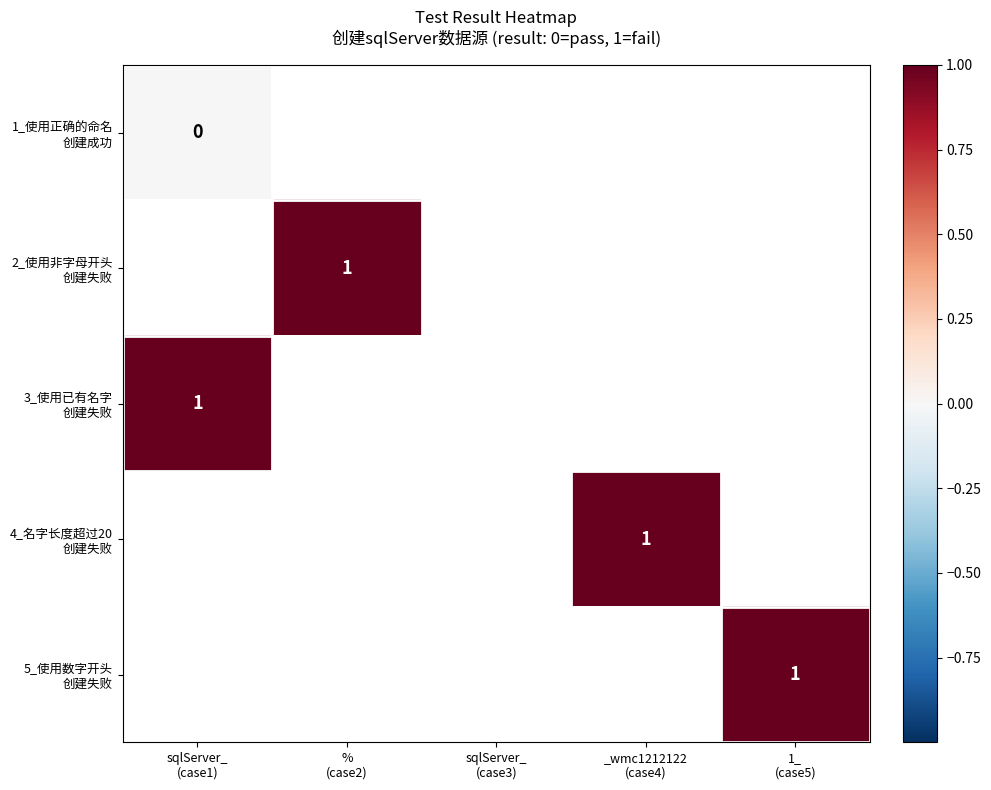

List the series in order of their peak value, lowest first.

1_使用正确的命名 创建成功, 2_使用非字母开头 创建失败, 3_使用已有名字 创建失败, 4_名字长度超过20 创建失败, 5_使用数字开头 创建失败